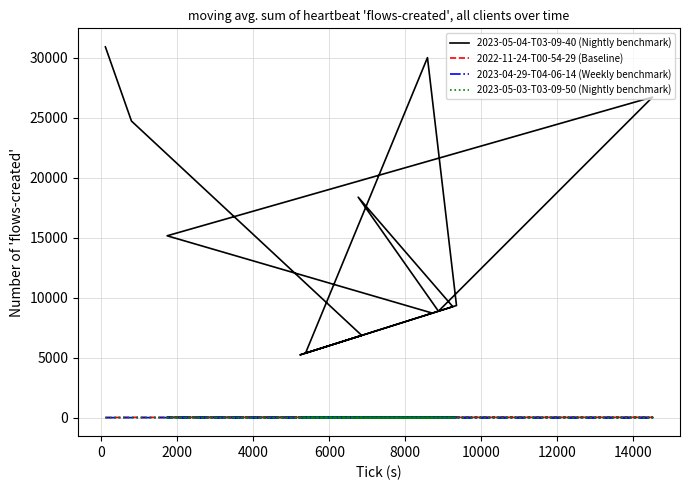

True or false: 2023-05-04-T03-09-40 (Nightly benchmark) and 2023-04-29-T04-06-14 (Weekly benchmark) cross at least once.

False